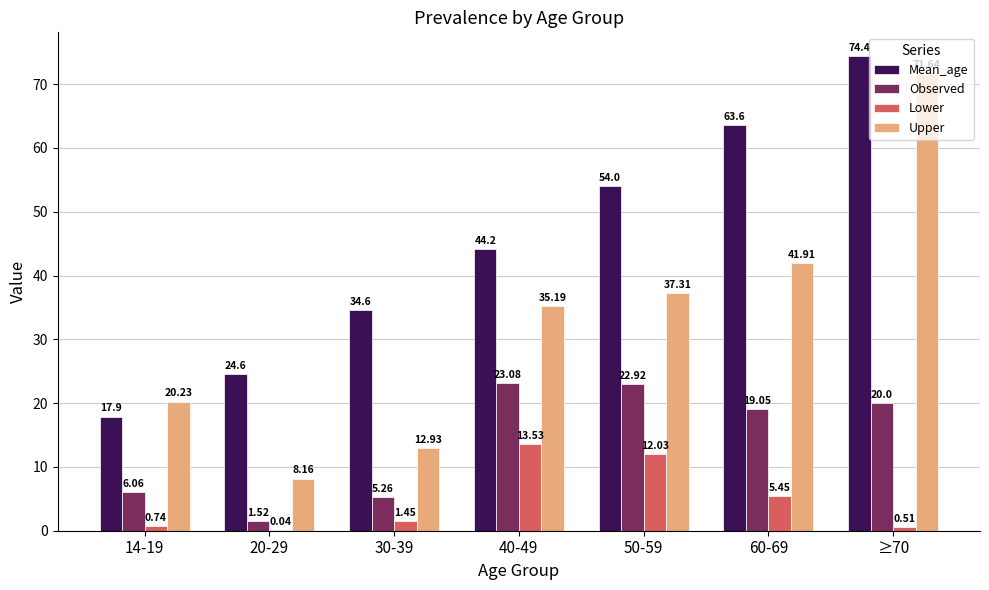

Is the value of Upper at 30-39 greater than the value of Observed at 20-29?

Yes